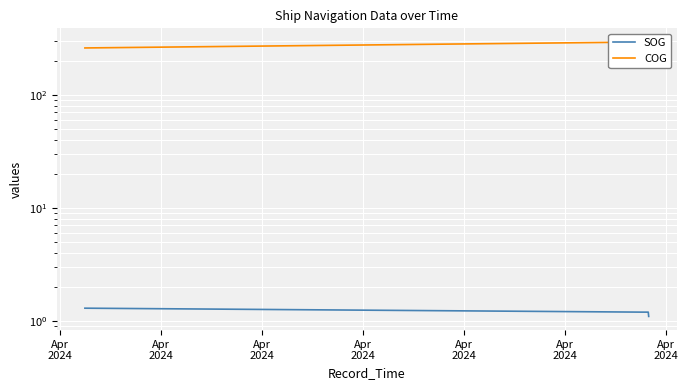

What is the value of the COG point at the 4th from the left?

258.2